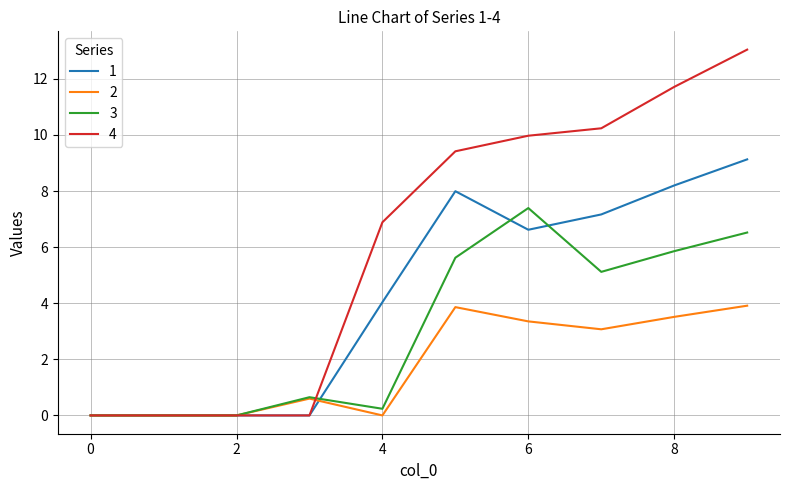

What is the average value of the 3 series?

3.1